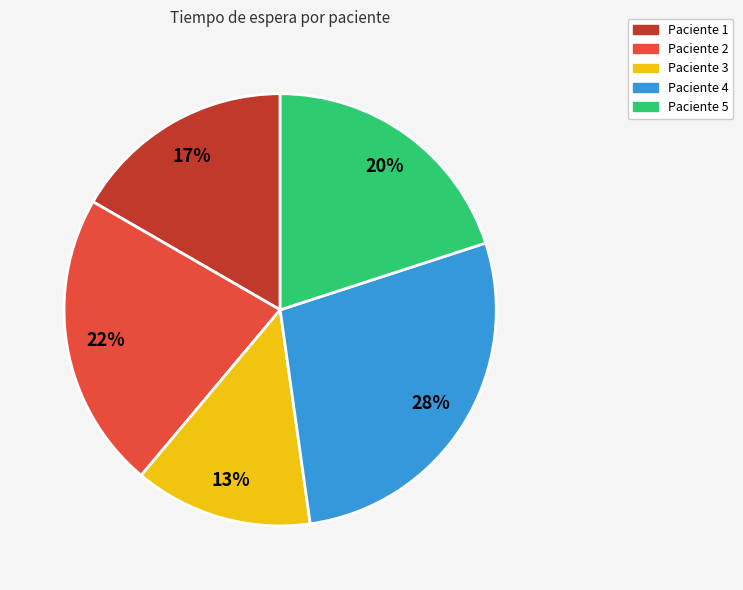

Count the number of slices in the pie.

5